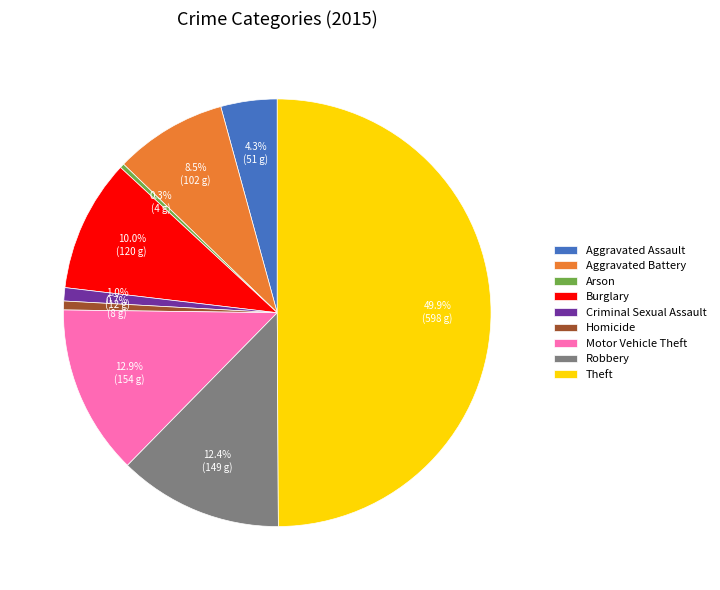

Is it true that Arson is 13% of the pie?

False